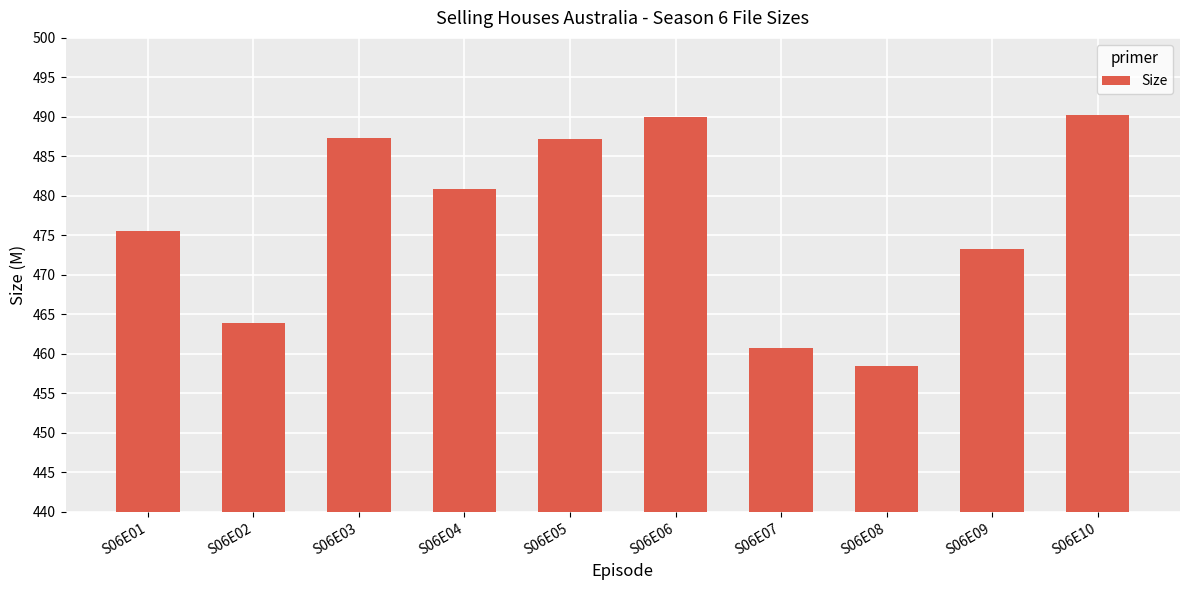

Which has a higher value, S06E10 or S06E01?

S06E10